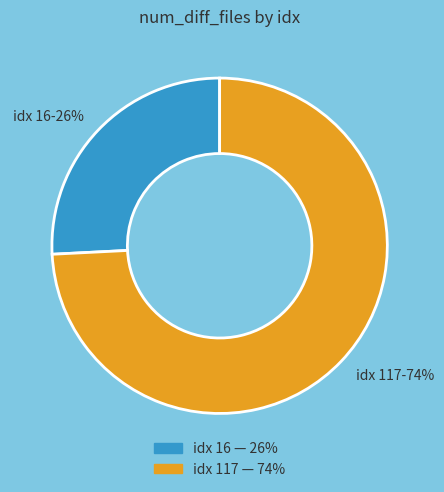

Between idx 16-26% and idx 117-74%, which is larger?

idx 117-74%